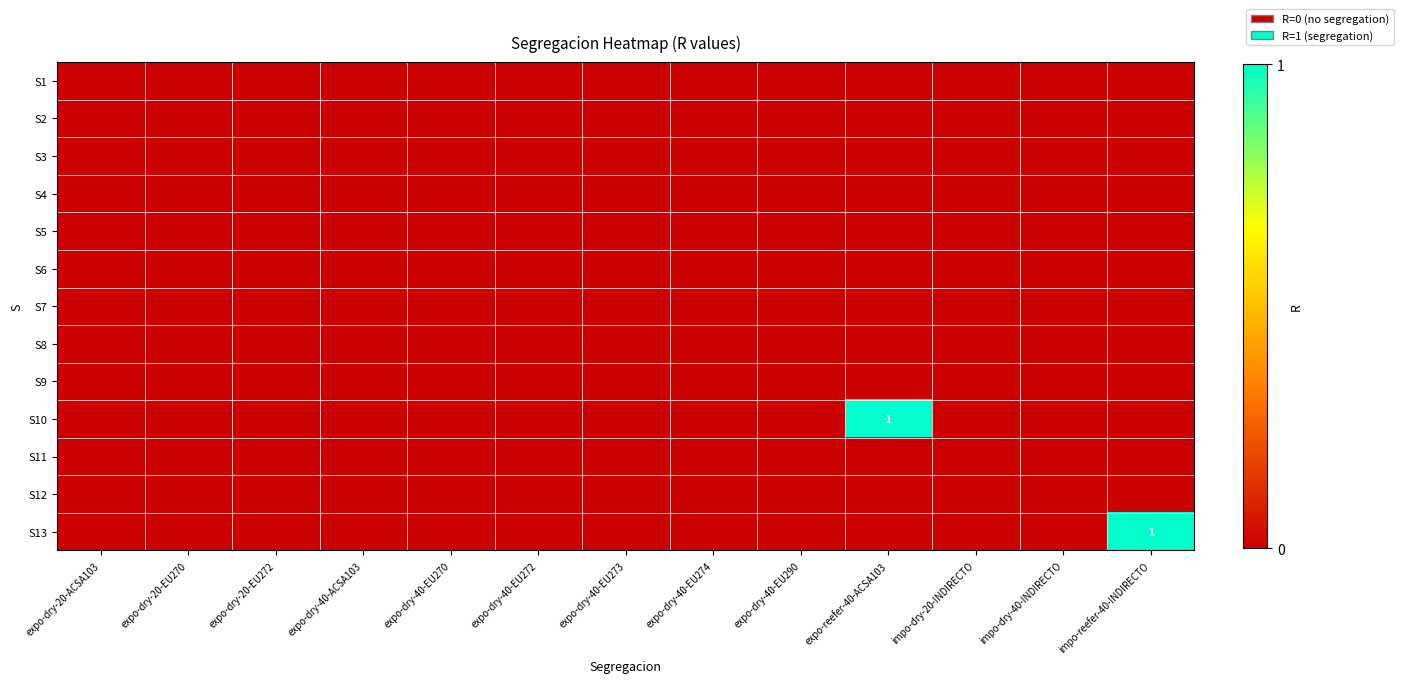

What is the total value across all series at impo-reefer-40-INDIRECTO?

1